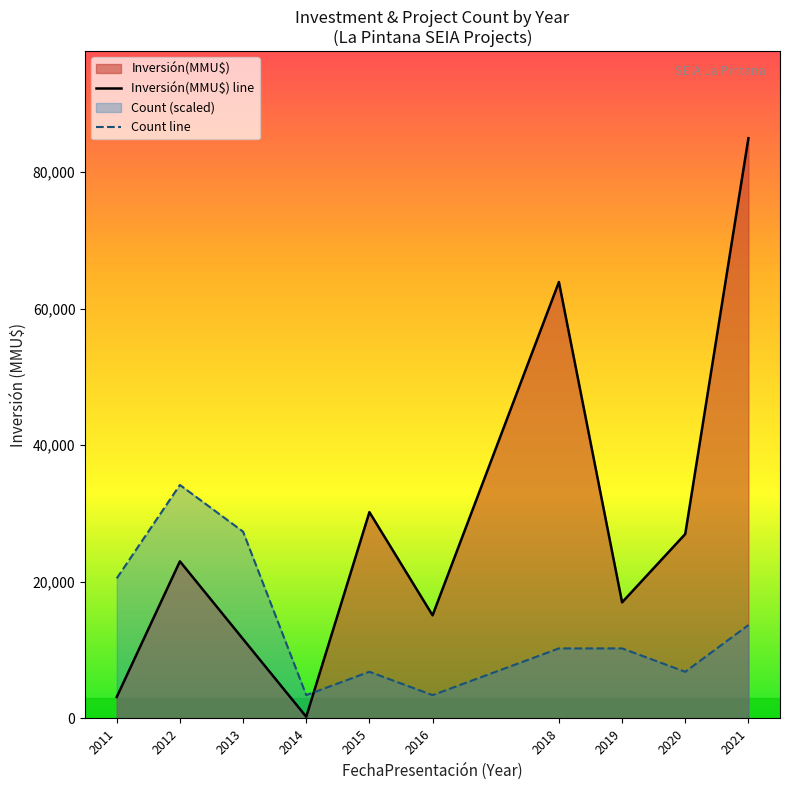

What is the approximate value of Count at 12?

1